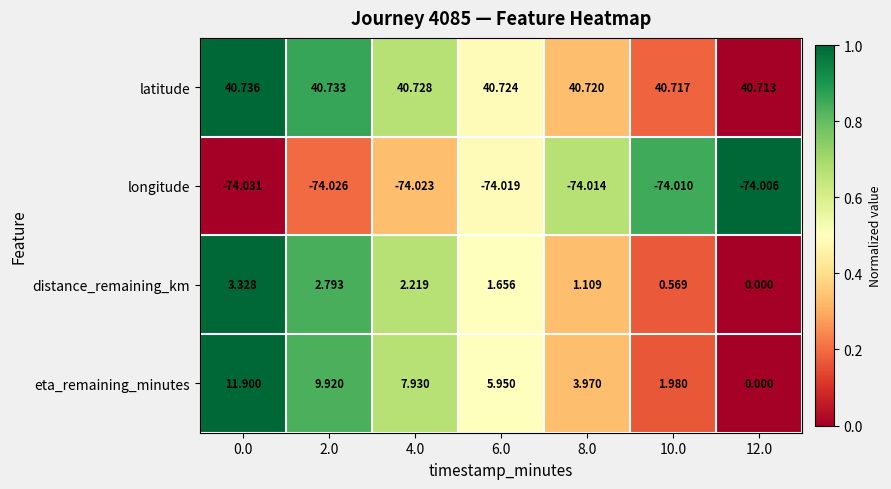

List the series in order of their peak value, highest first.

latitude, eta_remaining_minutes, distance_remaining_km, longitude